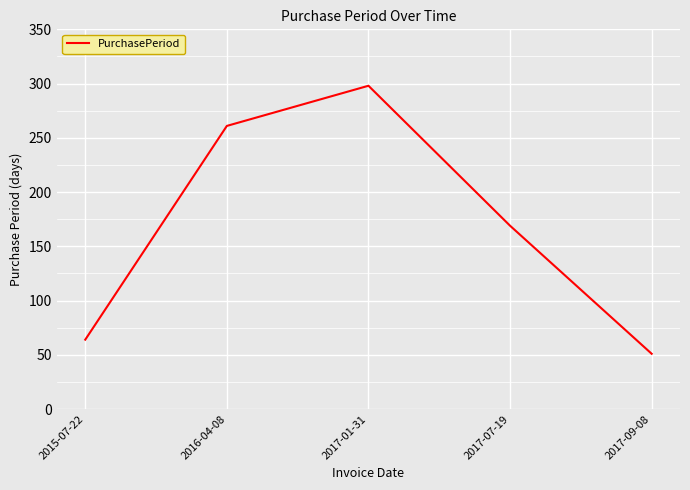

The value at 2017-07-19 is 284. True or false?

False